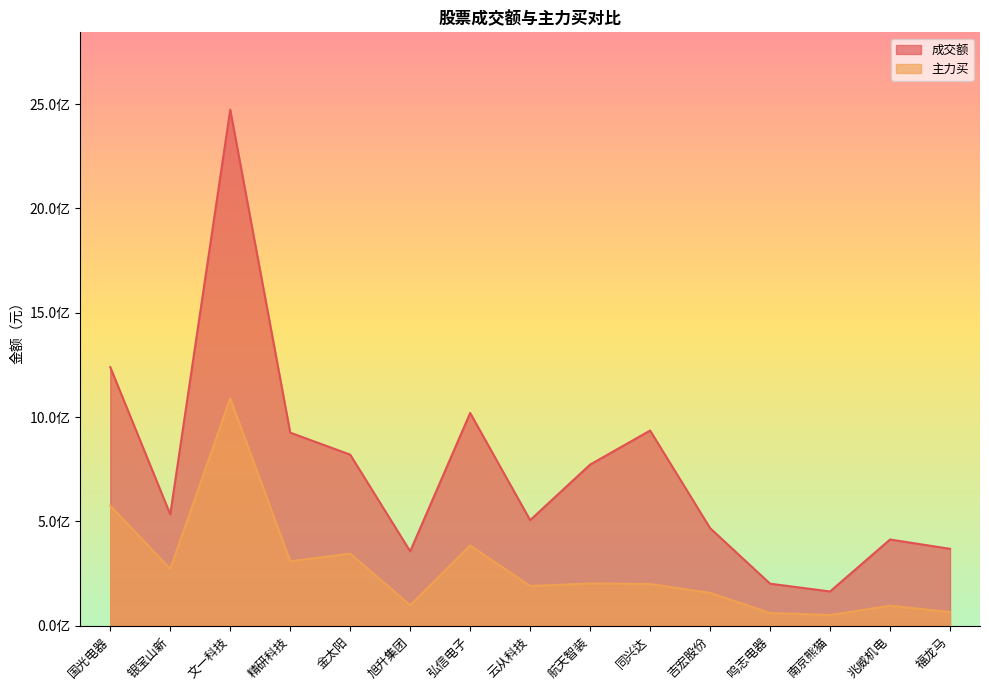

Between 国光电器 and 同兴达, which series saw the biggest shift?

主力买